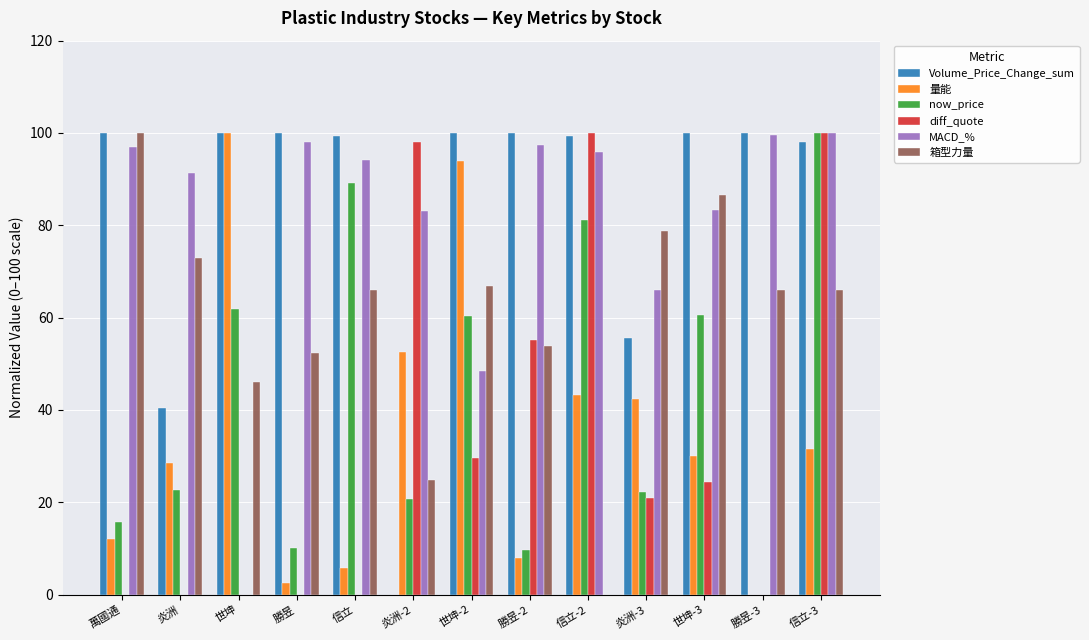

Count the number of data series in this chart.

6